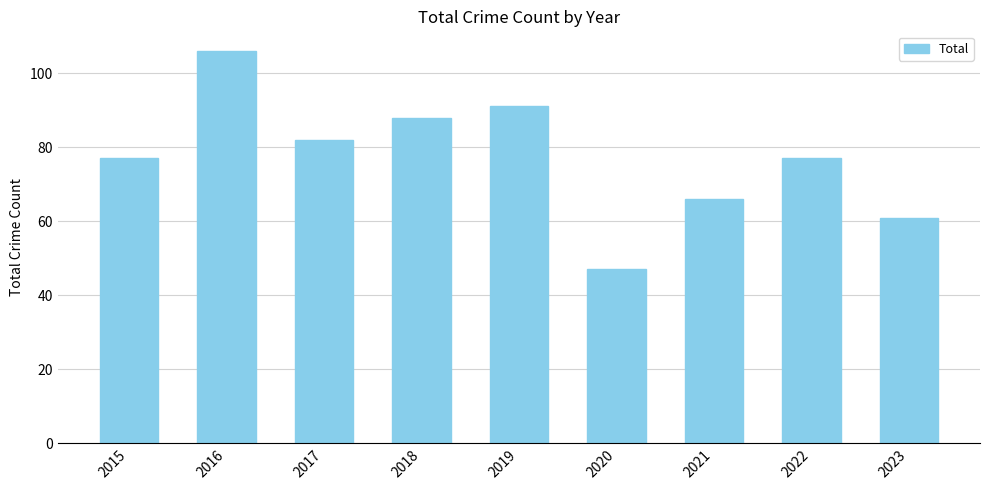

What is the value of the 1st bar from the left?

77